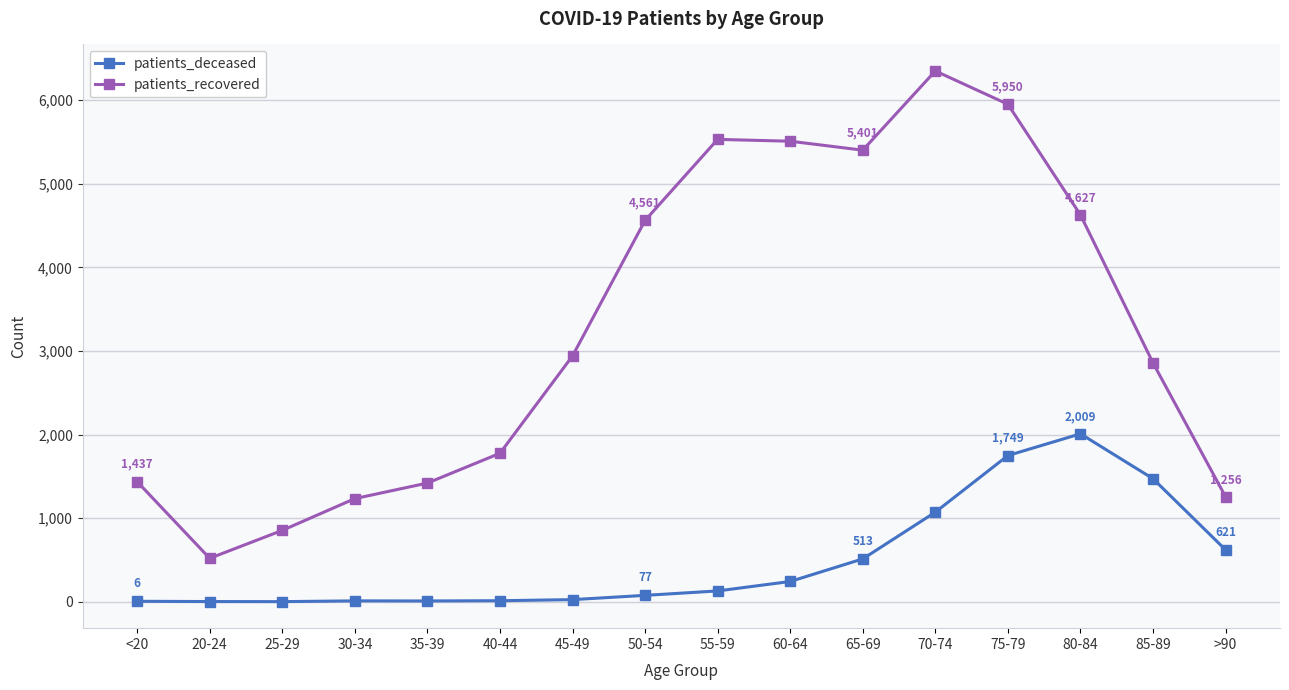

In patients_recovered, how many points are higher than both neighbors (excluding endpoints)?

2